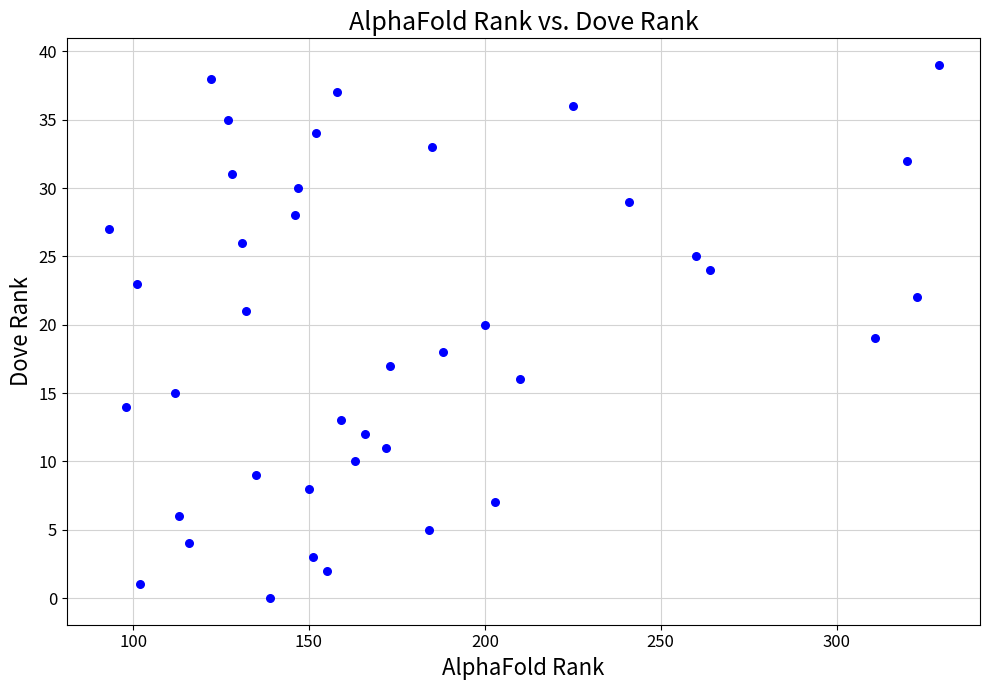

What is the range of Y values (max minus min)?

39